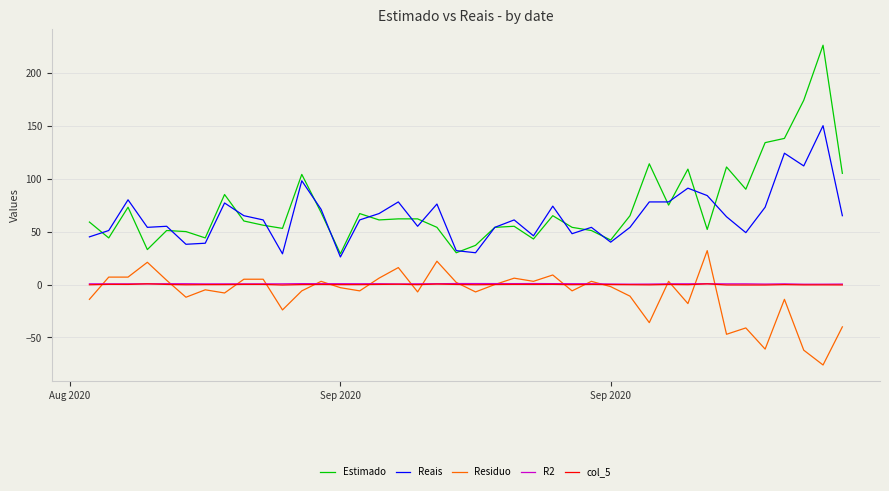

What is the maximum value shown in the chart?

226.0